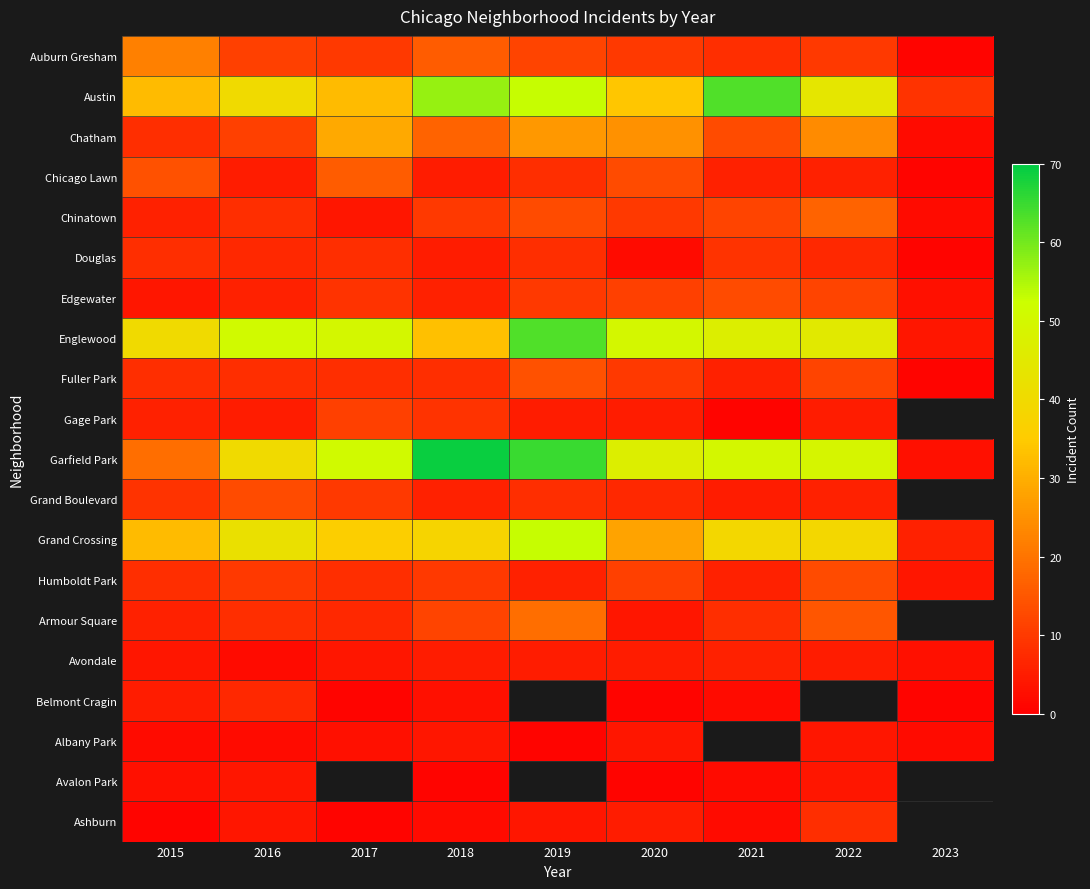

The Chatham series shows 0.7 at 2023. True or false?

False